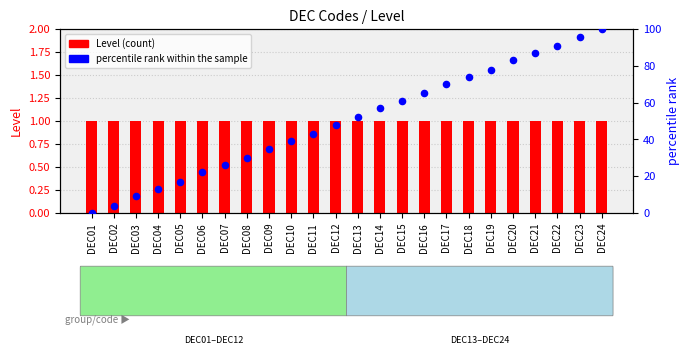

What are all the series names shown in the legend?

Level (count), percentile rank within the sample